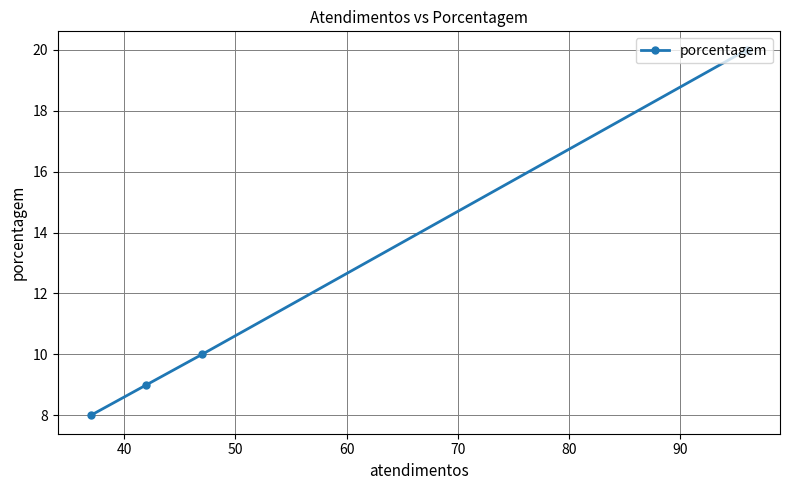

What is the minimum value shown in the chart?

8